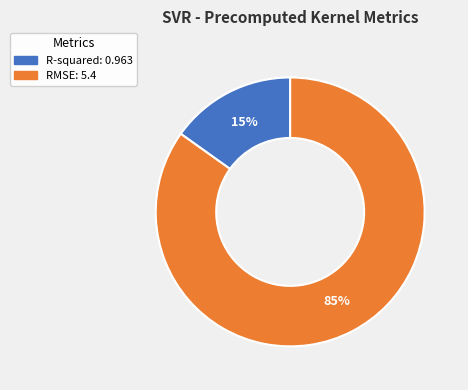

Combined, do R-squared and RMSE account for over 50%?

Yes